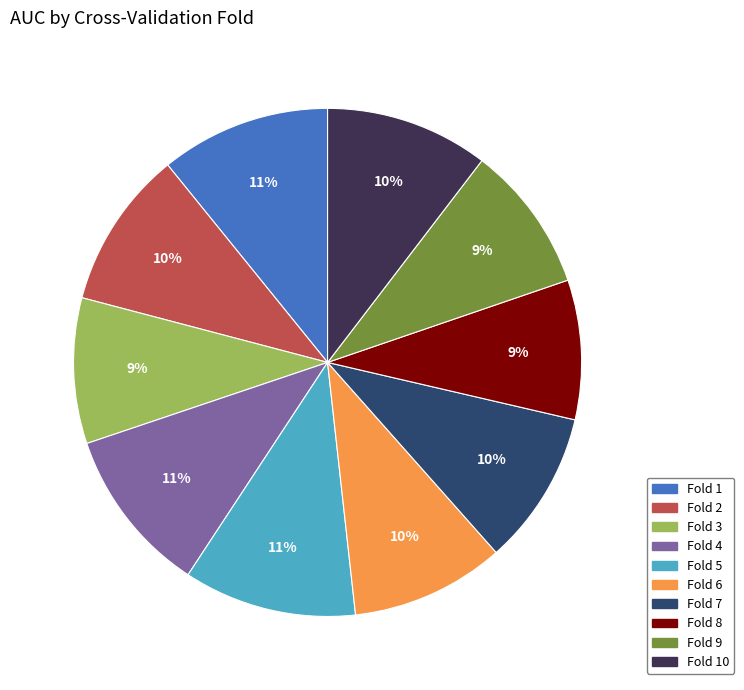

To the nearest percent, what is the average slice percentage?

10%